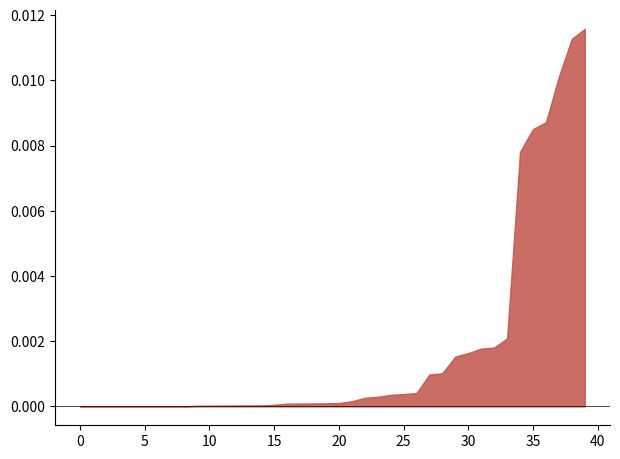

True or false: the data shows 0.0 at 5.

True